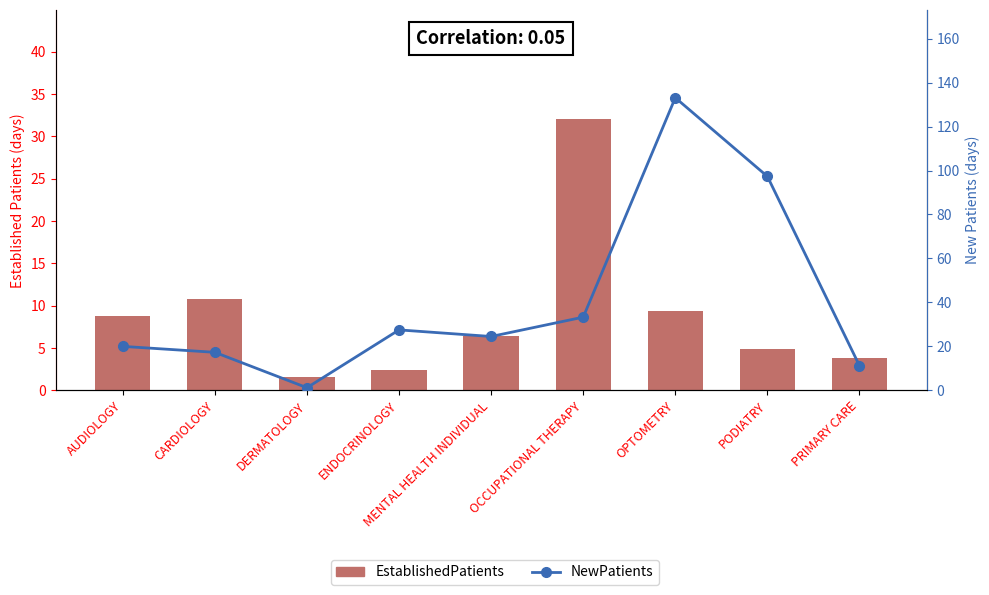

At how many categories does at least one series exceed 69?

2